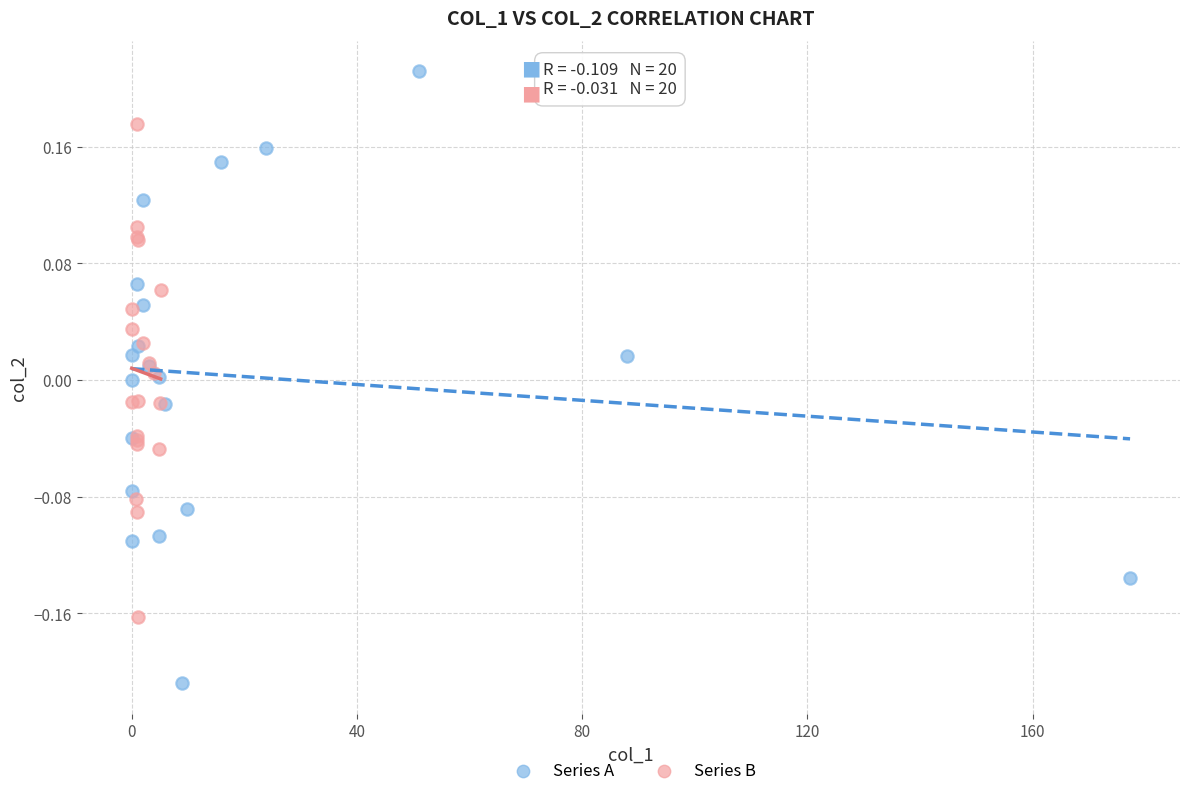

Which series reaches the maximum Y coordinate?

Series A